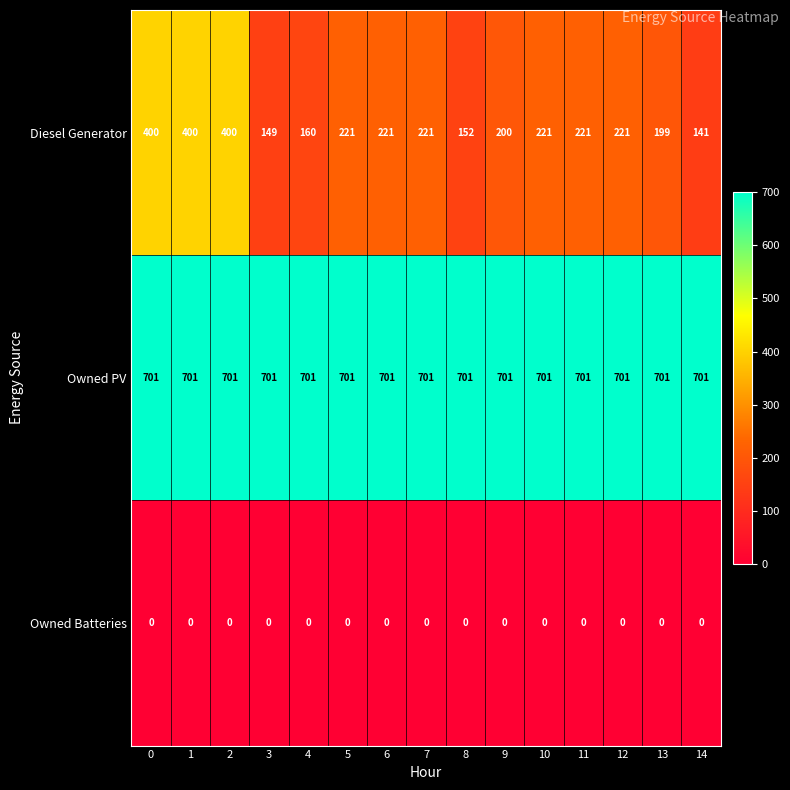

What is the total value across all series at 2?

1101